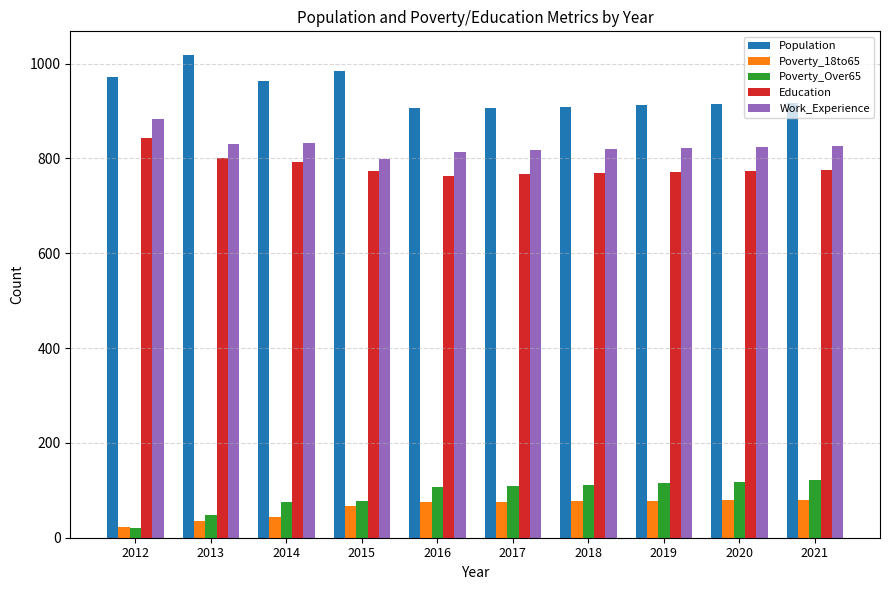

How many groups of bars are there?

10